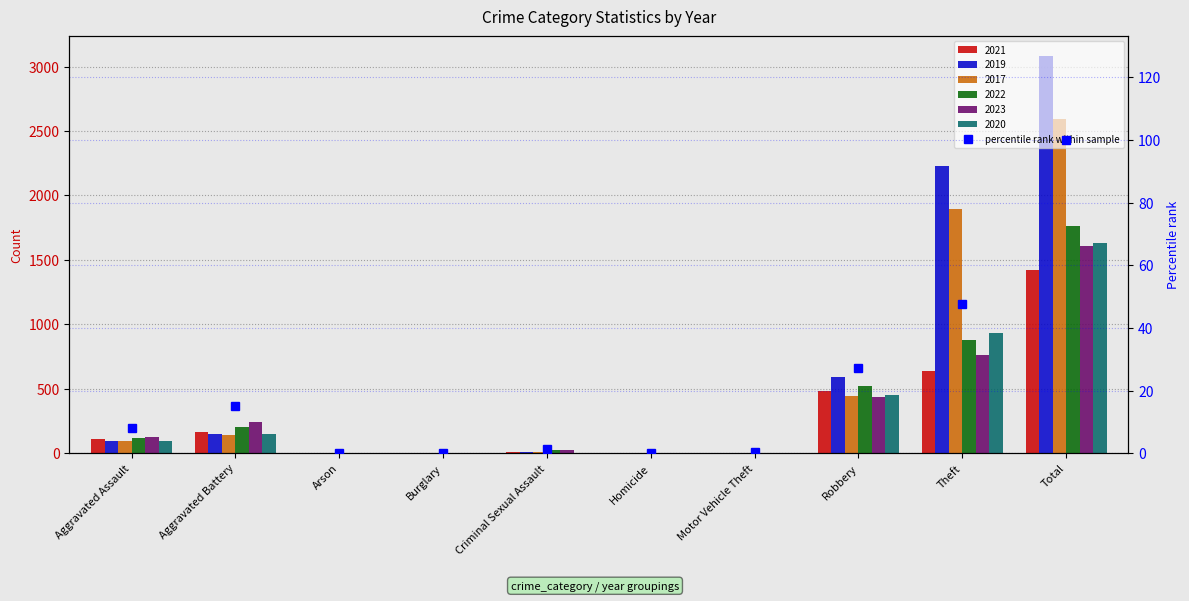

What is the difference between the values at Arson and Criminal Sexual Assault?

1.2